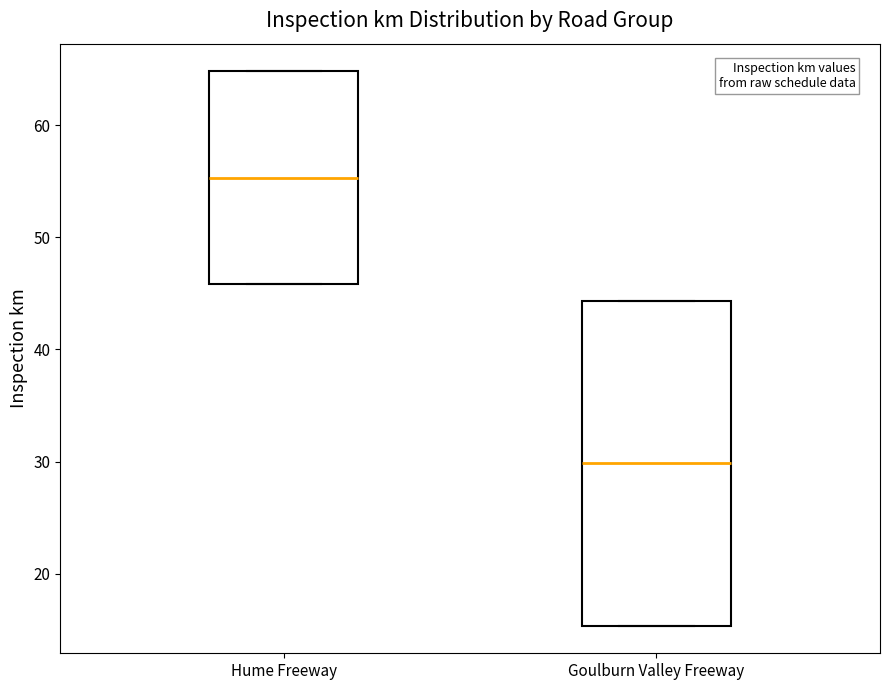

Which box has the lowest median line?

Goulburn Valley Freeway